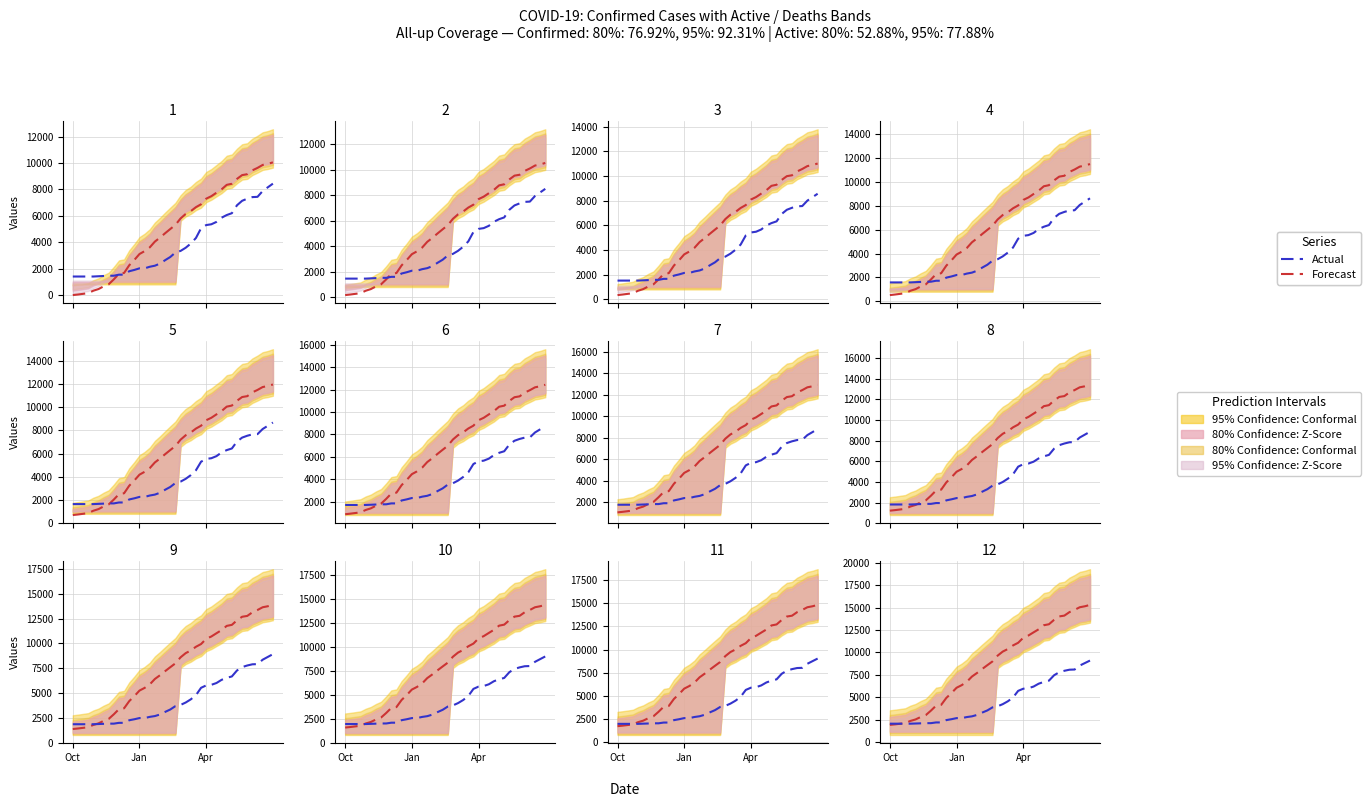

Where is Forecast nearest to the value 8616?

19